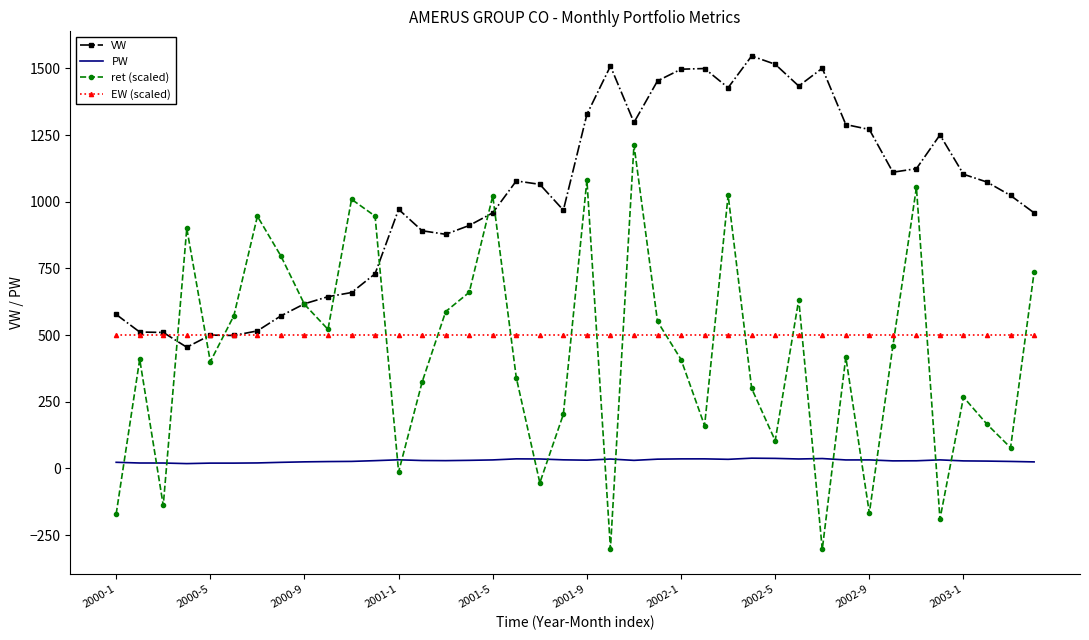

What is the highest value of the VW series?

1546.2